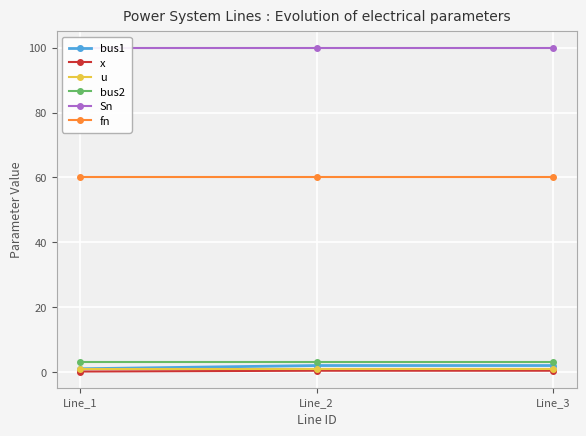

Which series has the widest spread of values?

bus1